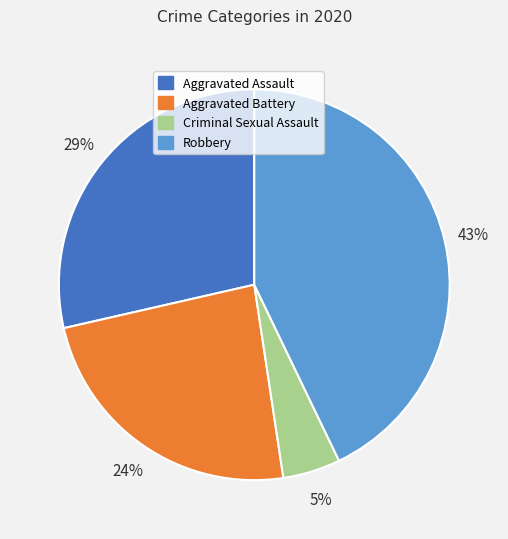

The Aggravated Battery slice represents 33% of the pie. True or false?

False